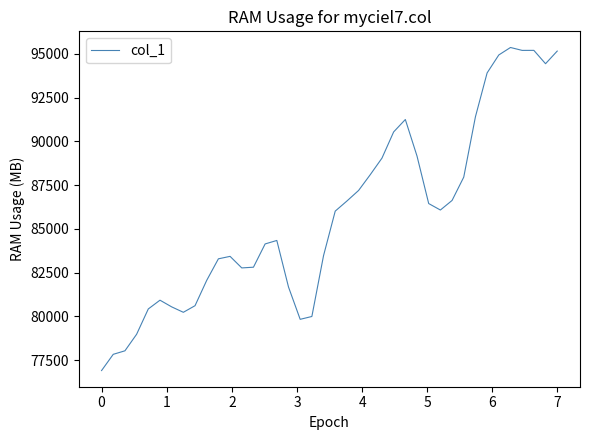

Does the chart have visible grid lines?

No